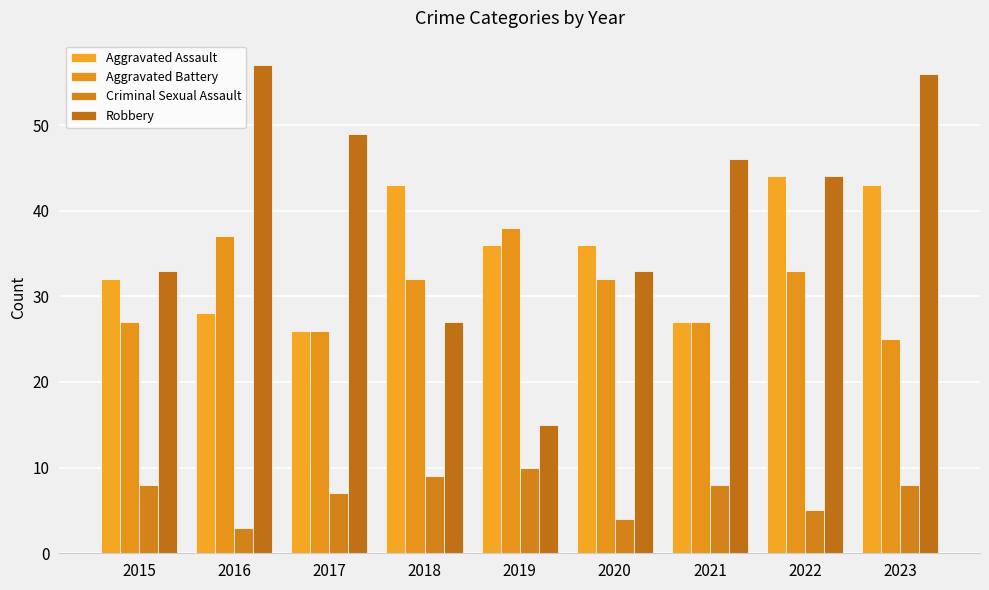

What is the maximum value for Criminal Sexual Assault?

10